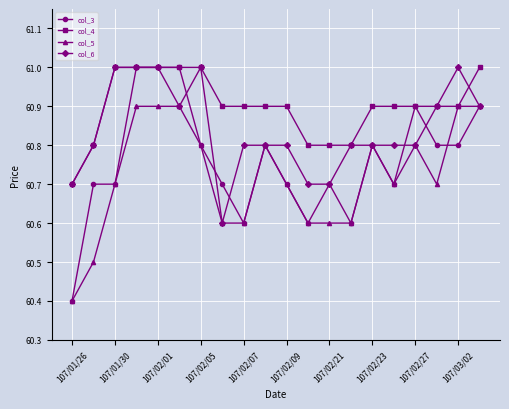

Which series has the widest spread of values?

col_3